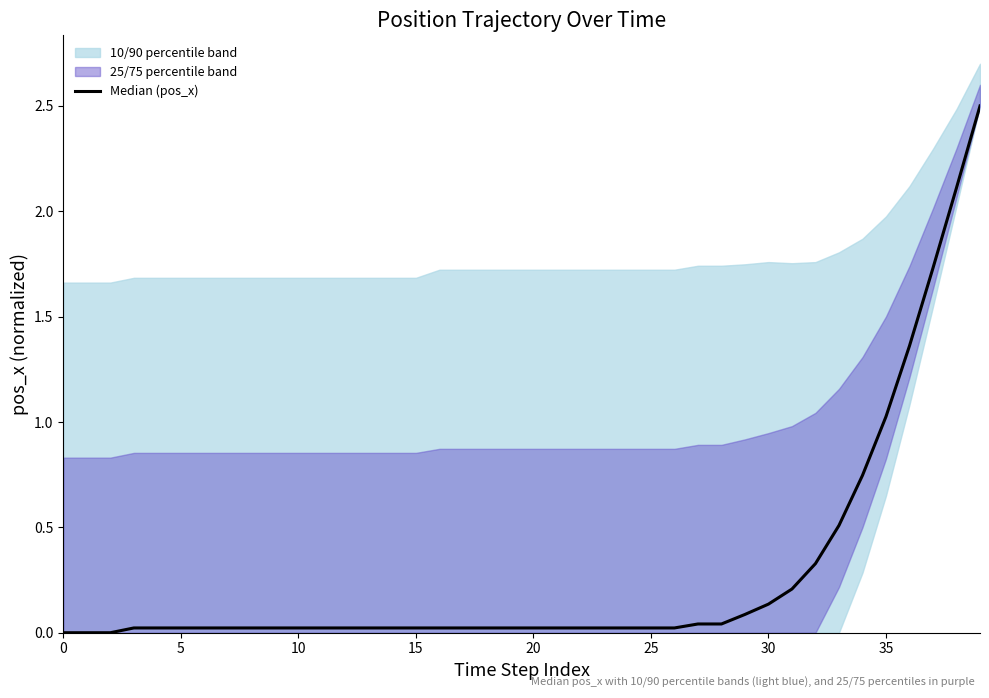

At which category does the chart reach its peak across all series?

39